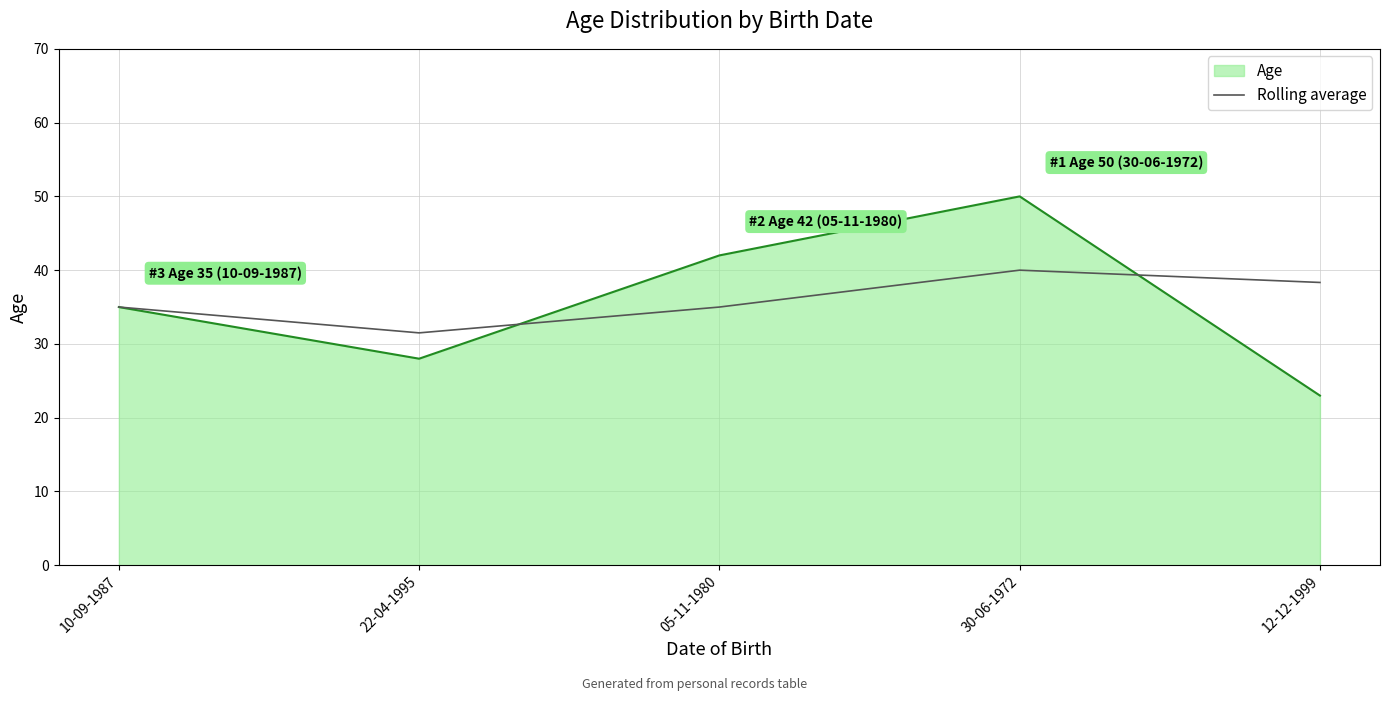

What is the smallest value displayed?

23.0